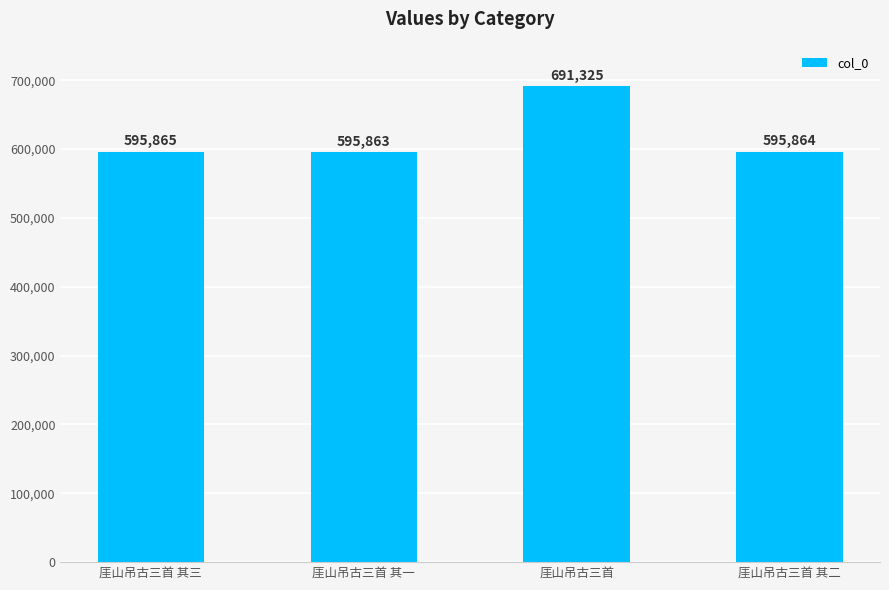

What is the difference between the maximum and second lowest values?

95461